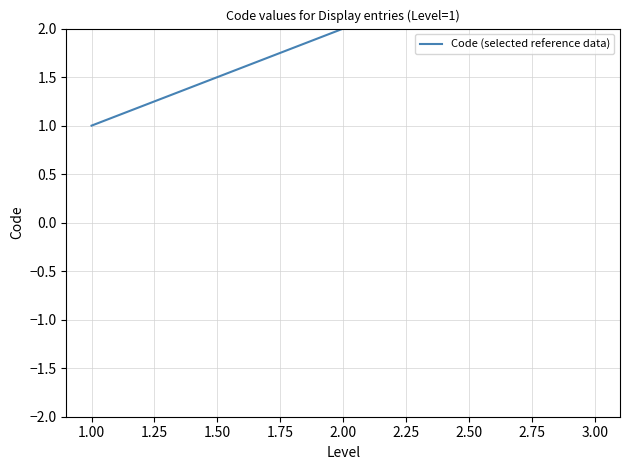

What is the sum of all values?

6